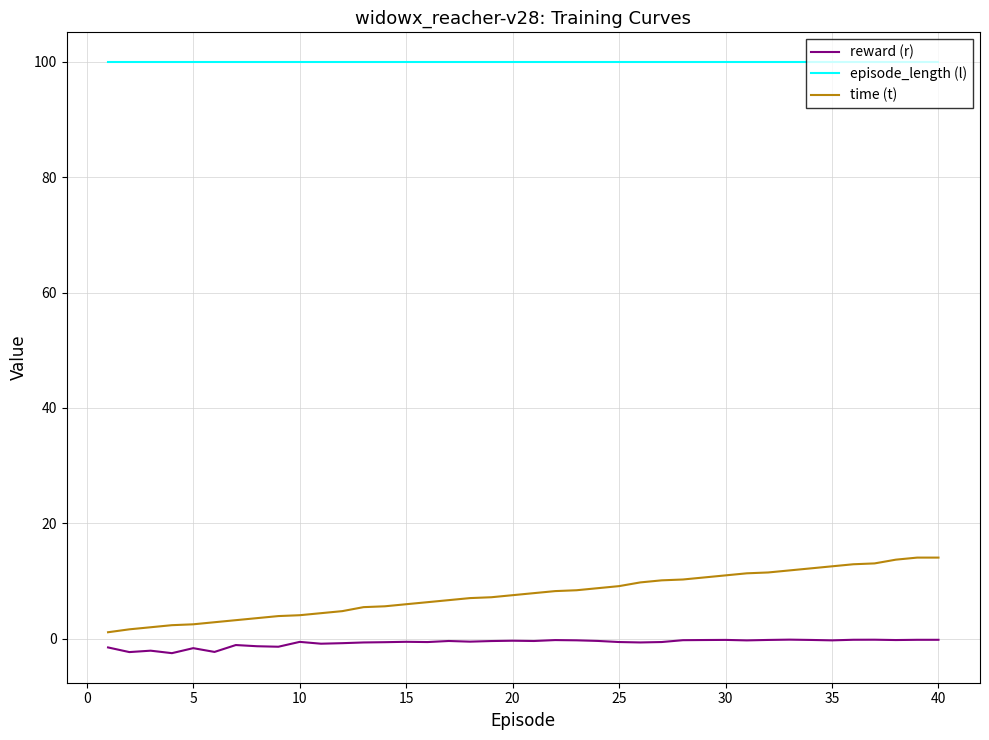

How many lines are shown in the chart?

3